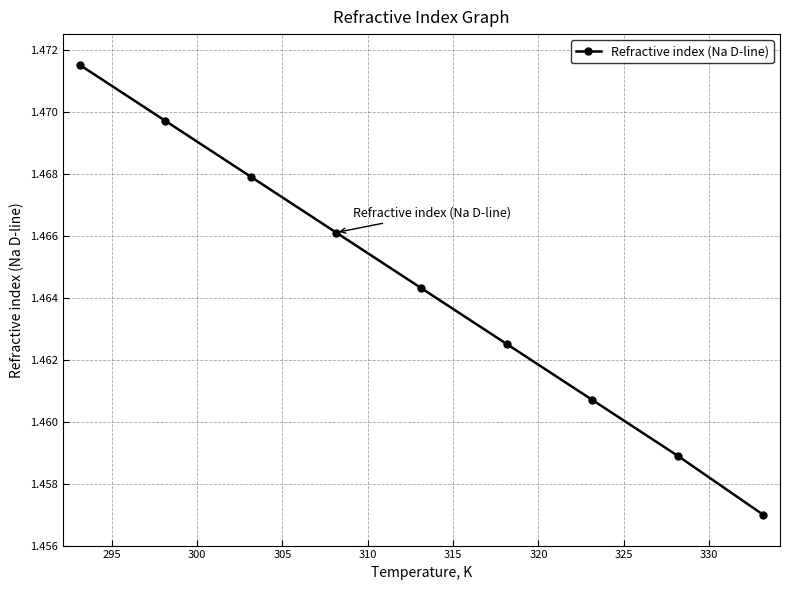

Count the number of categories in the chart.

9